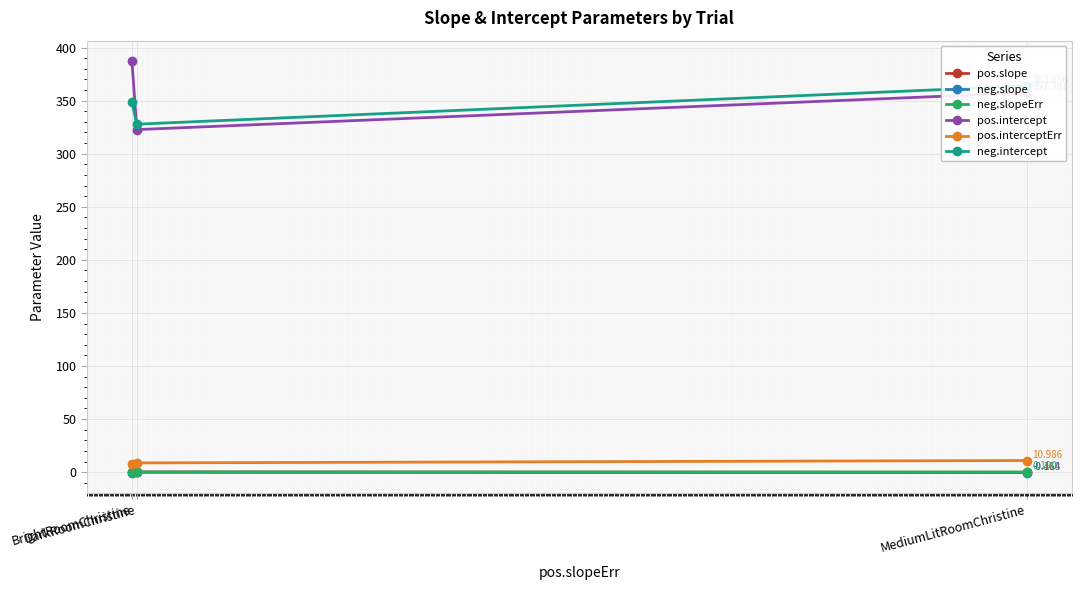

Reading right to left, transcribe all the data shown in this chart.

pos.slope: -0.2	0.2	-0.2
neg.slope: -0.4	-0.1	-0.5
neg.slopeErr: 0.2	0.2	0.3
pos.intercept: 357.4	322.7	387.1
pos.interceptErr: 11.0	8.7	7.8
neg.intercept: 363.9	327.8	348.3